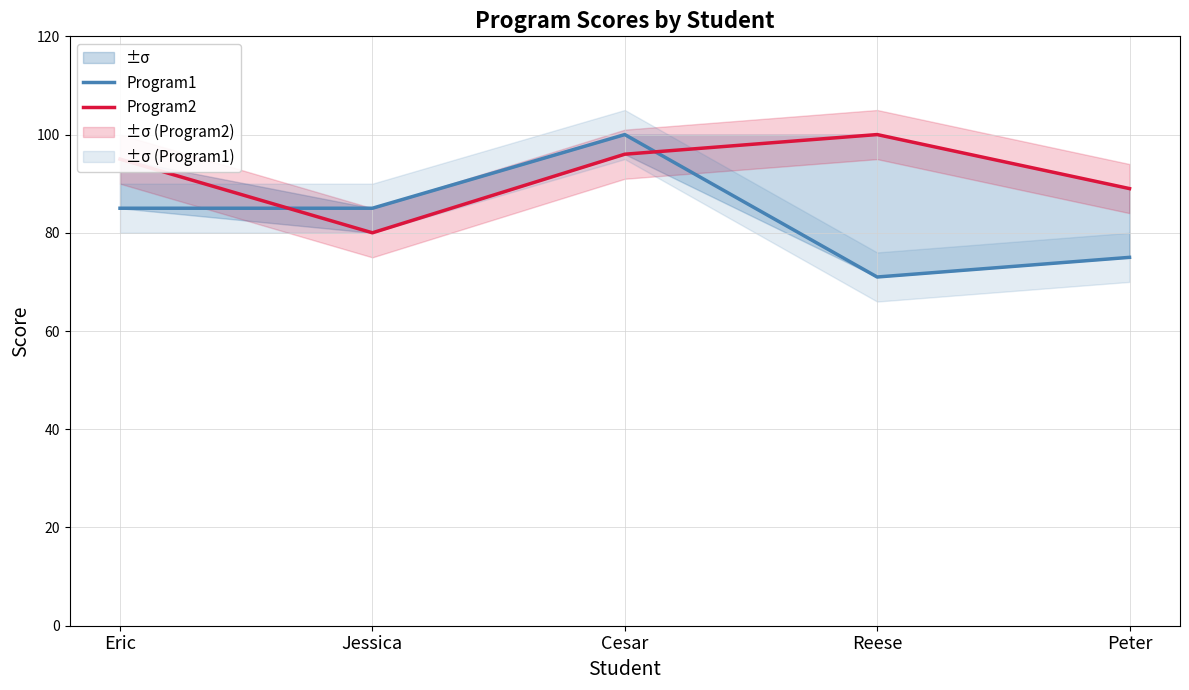

Which series has the widest spread of values?

Program1